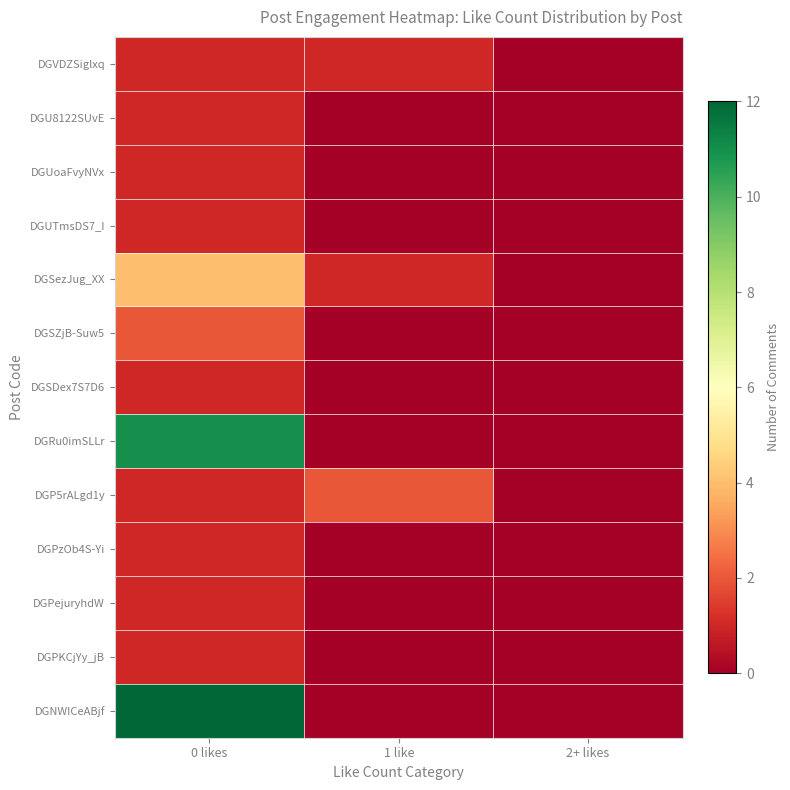

At which category is the sum across all series the highest?

0 likes